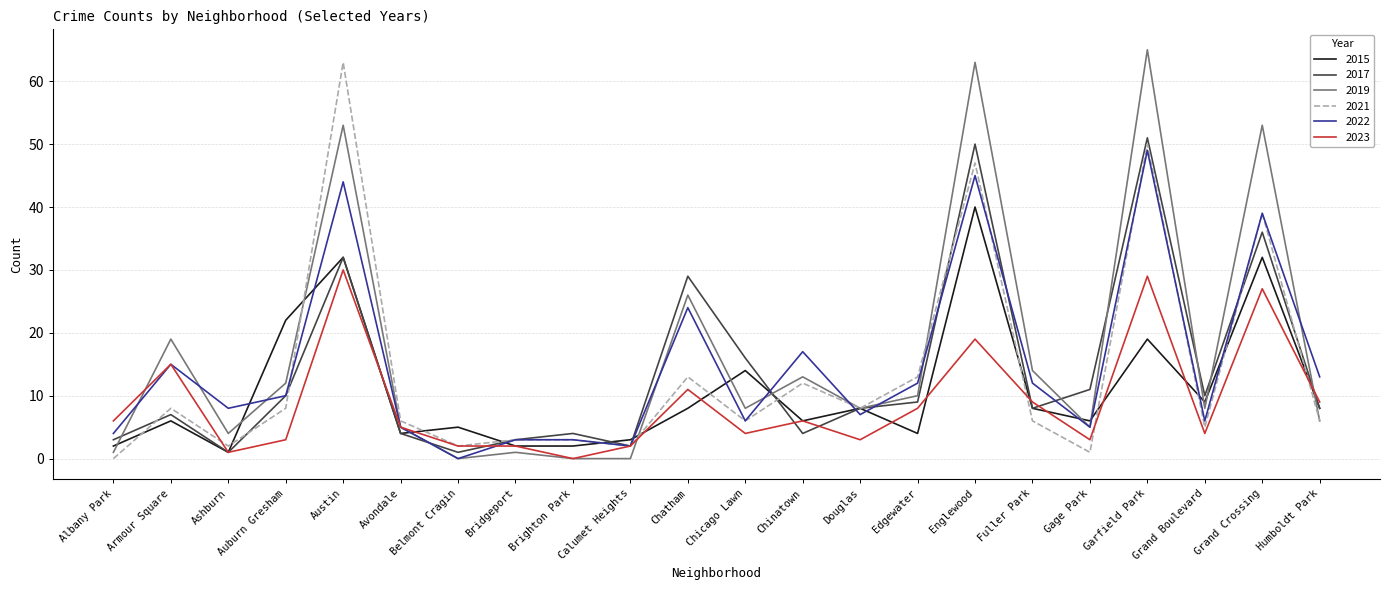

How many interior local peaks does the 2015 series have?

8